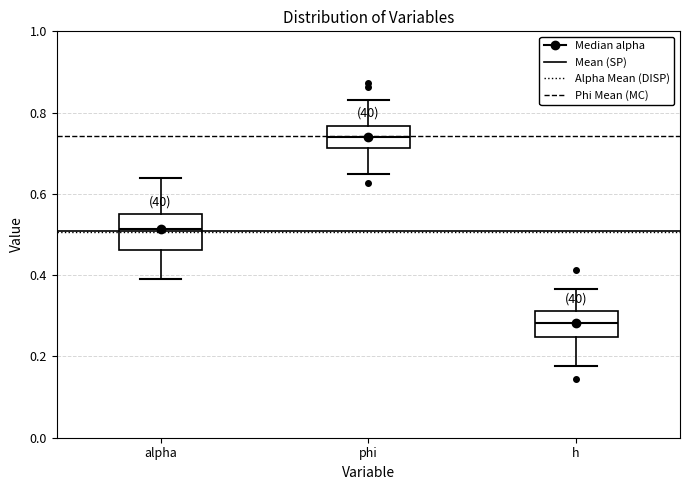

Where is the upper edge of the box for h on the y-axis? The values are not printed on the chart, so give them approximately, as read against the axis.

0.32